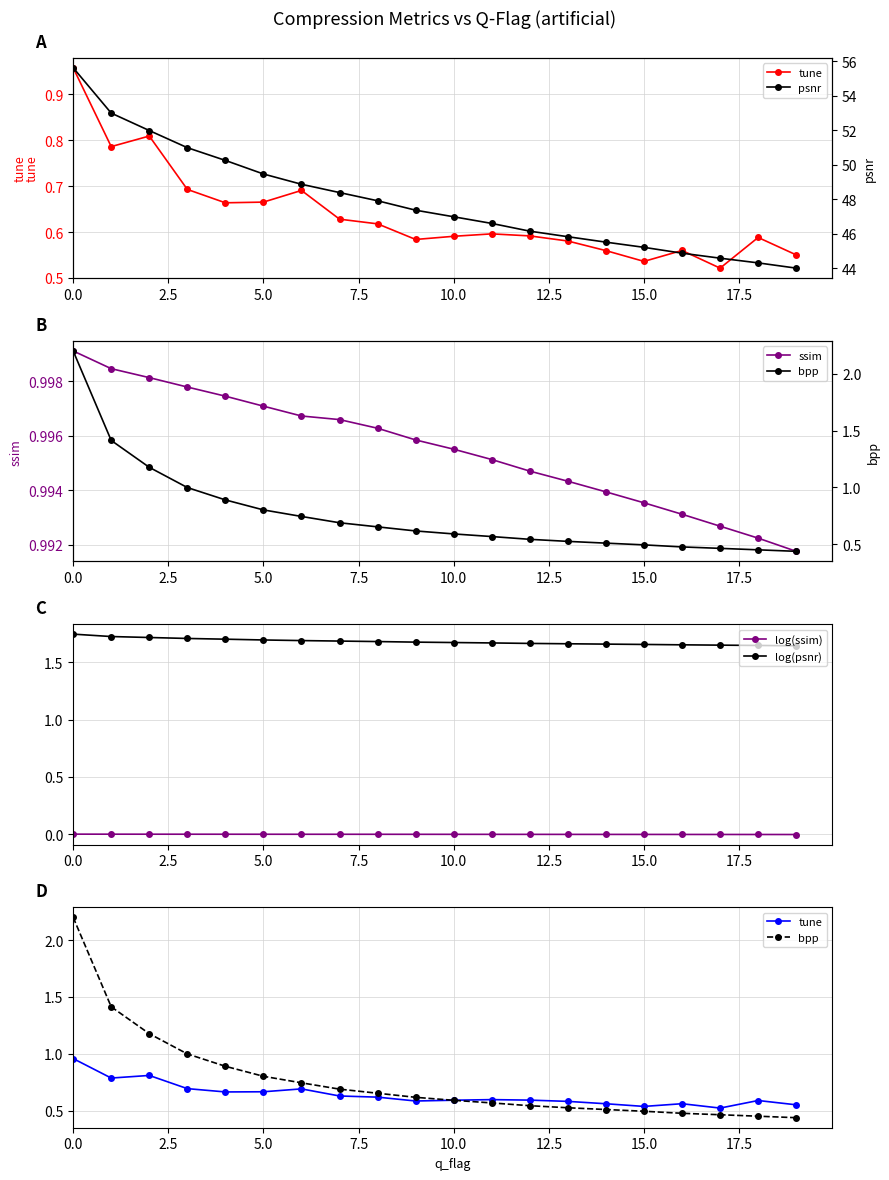

Reading left to right, list all the values displayed in this chart.

tune: 1.0	0.8	0.8	0.7	0.7	0.7	0.7	0.6	0.6	0.6	0.6	0.6	0.6	0.6	0.6	0.5	0.6	0.5	0.6	0.6
ssim: 1.0	1.0	1.0	1.0	1.0	1.0	1.0	1.0	1.0	1.0	1.0	1.0	1.0	1.0	1.0	1.0	1.0	1.0	1.0	1.0
log(ssim): -0.0	-0.0	-0.0	-0.0	-0.0	-0.0	-0.0	-0.0	-0.0	-0.0	-0.0	-0.0	-0.0	-0.0	-0.0	-0.0	-0.0	-0.0	-0.0	-0.0
log(psnr): 1.7	1.7	1.7	1.7	1.7	1.7	1.7	1.7	1.7	1.7	1.7	1.7	1.7	1.7	1.7	1.7	1.7	1.6	1.6	1.6
bpp: 2.2	1.4	1.2	1.0	0.9	0.8	0.7	0.7	0.7	0.6	0.6	0.6	0.5	0.5	0.5	0.5	0.5	0.5	0.4	0.4
psnr: 55.6	53.0	52.0	51.0	50.3	49.5	48.9	48.4	47.9	47.4	47.0	46.6	46.2	45.8	45.5	45.2	44.9	44.6	44.3	44.0